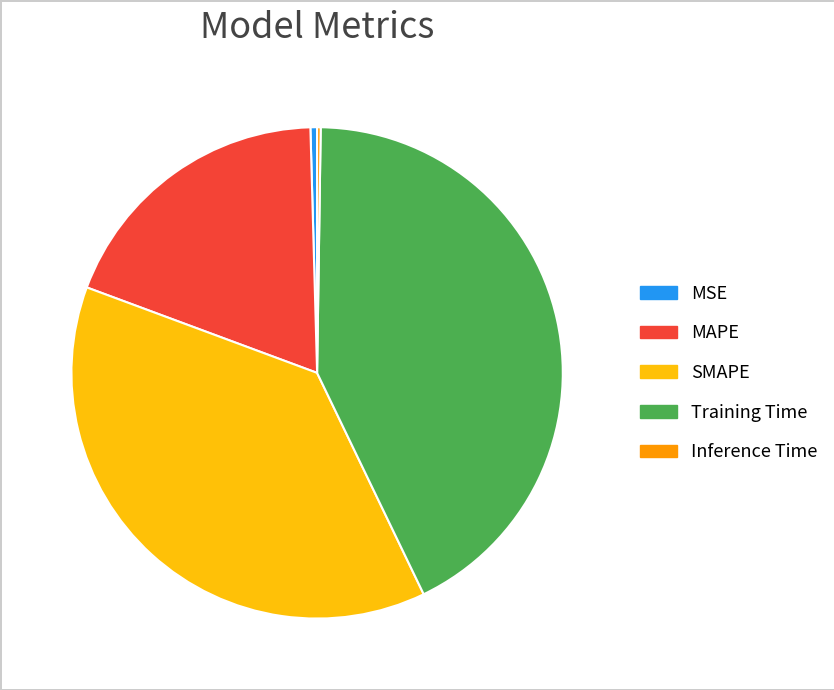

The SMAPE slice represents 38% of the pie. True or false?

True